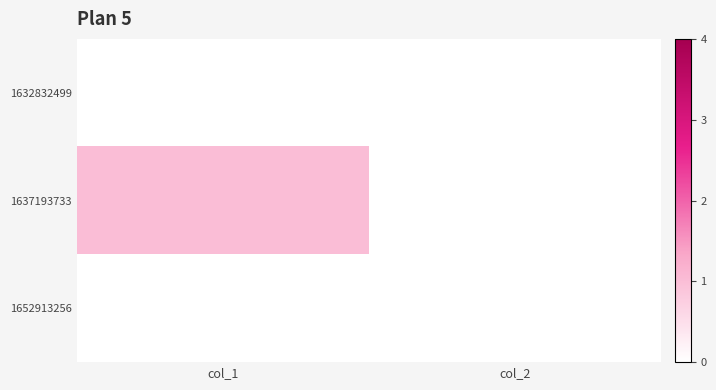

At how many categories does at least one series exceed 0?

1